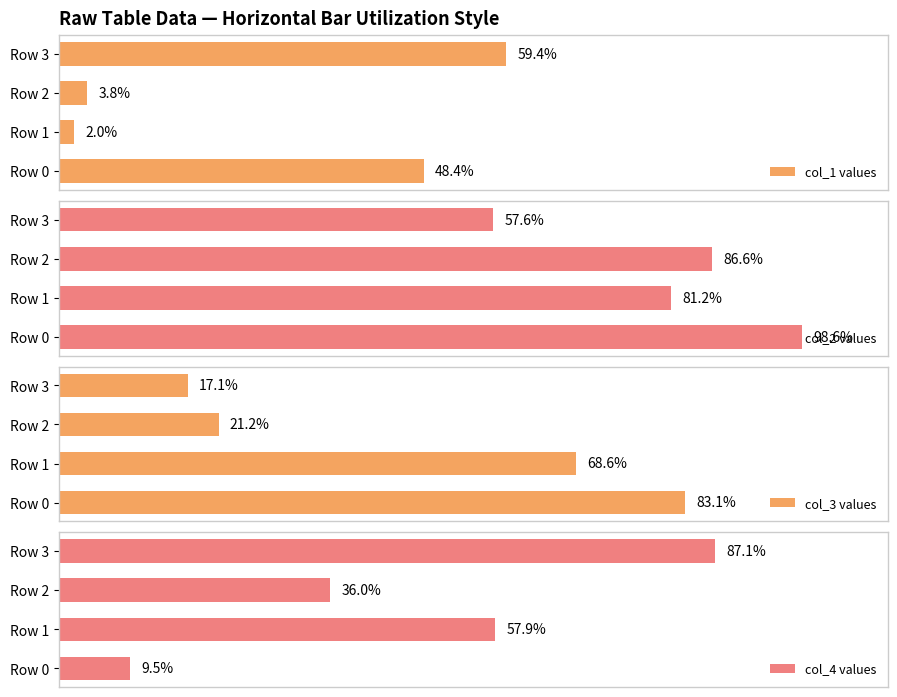

Which category has the lowest value in the col_1 values series?

Row 1